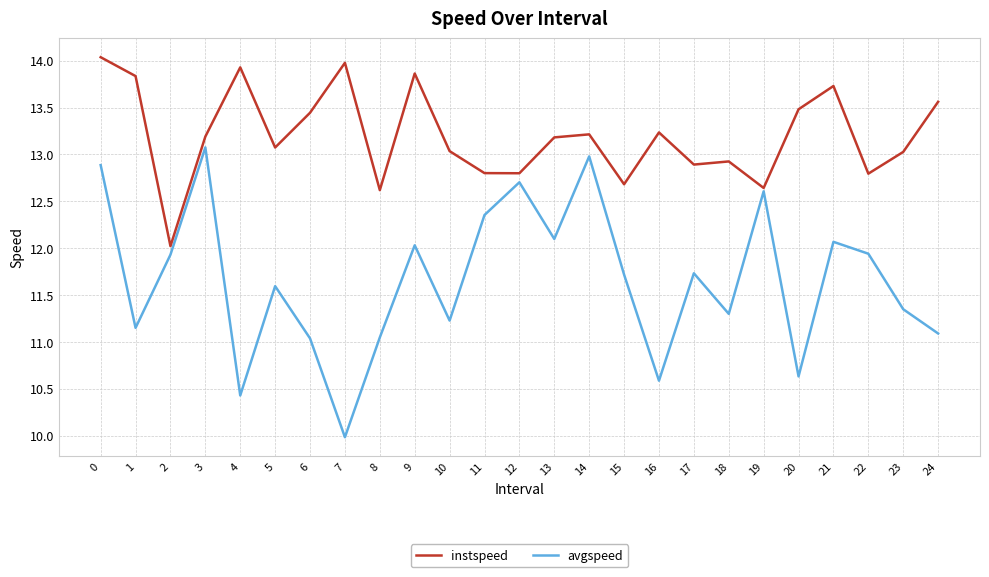

What is the approximate value of avgspeed at 12?

12.7